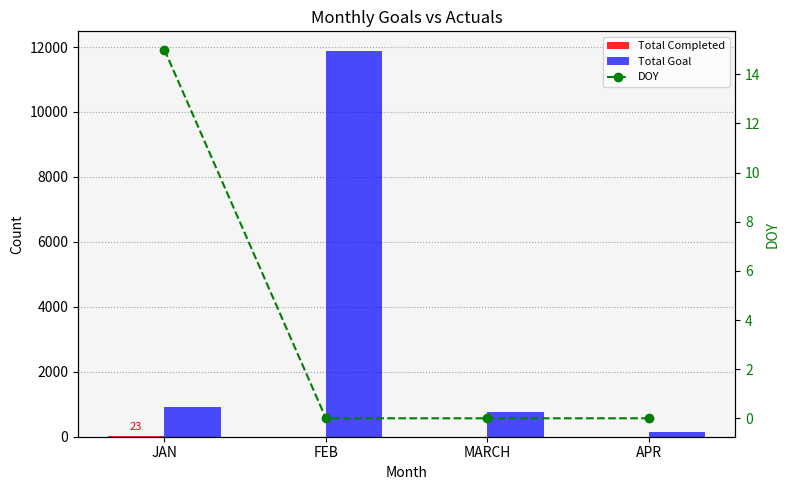

Which category has the highest value across all series?

FEB